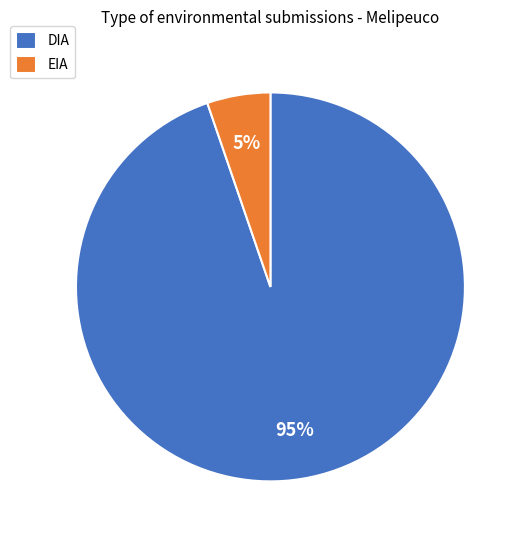

Count the number of slices in the pie.

2